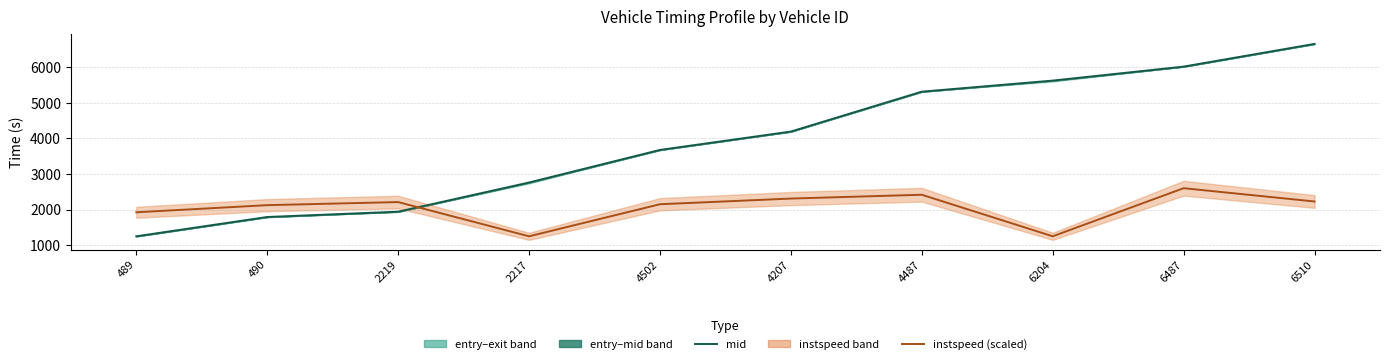

Which series changed the most between 2217 and 4207?

mid